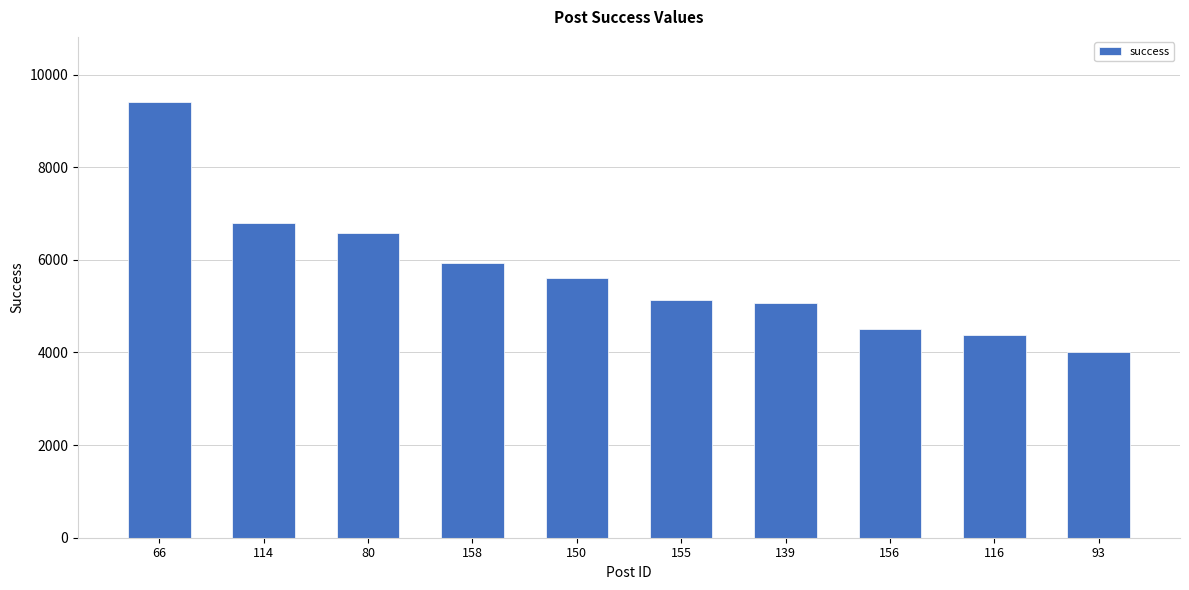

Which label corresponds to the largest value in the chart?

66